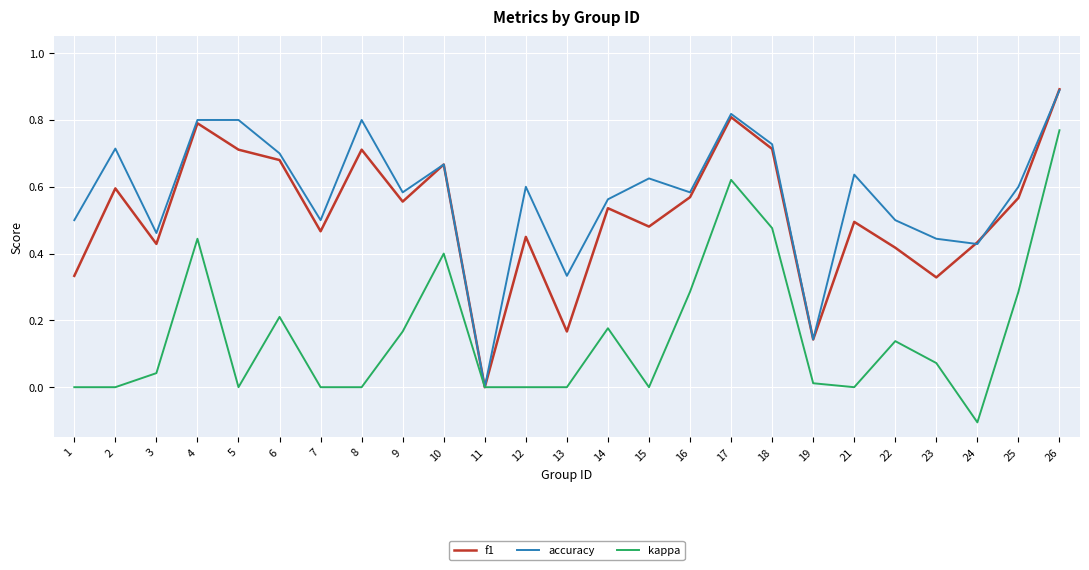

Rank the series at 1 from highest to lowest value.

accuracy, f1, kappa